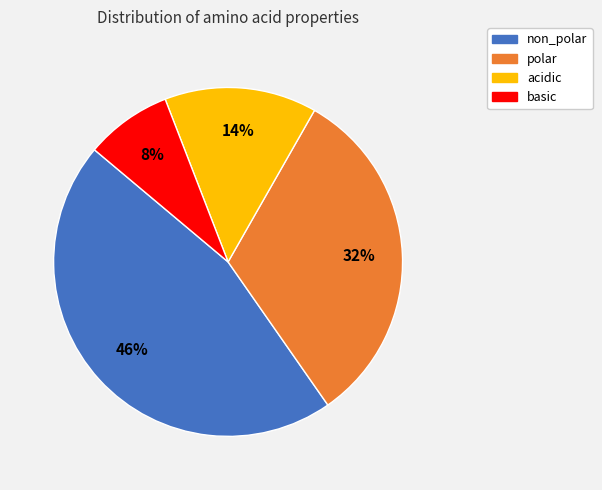

Count the number of slices in the pie.

4